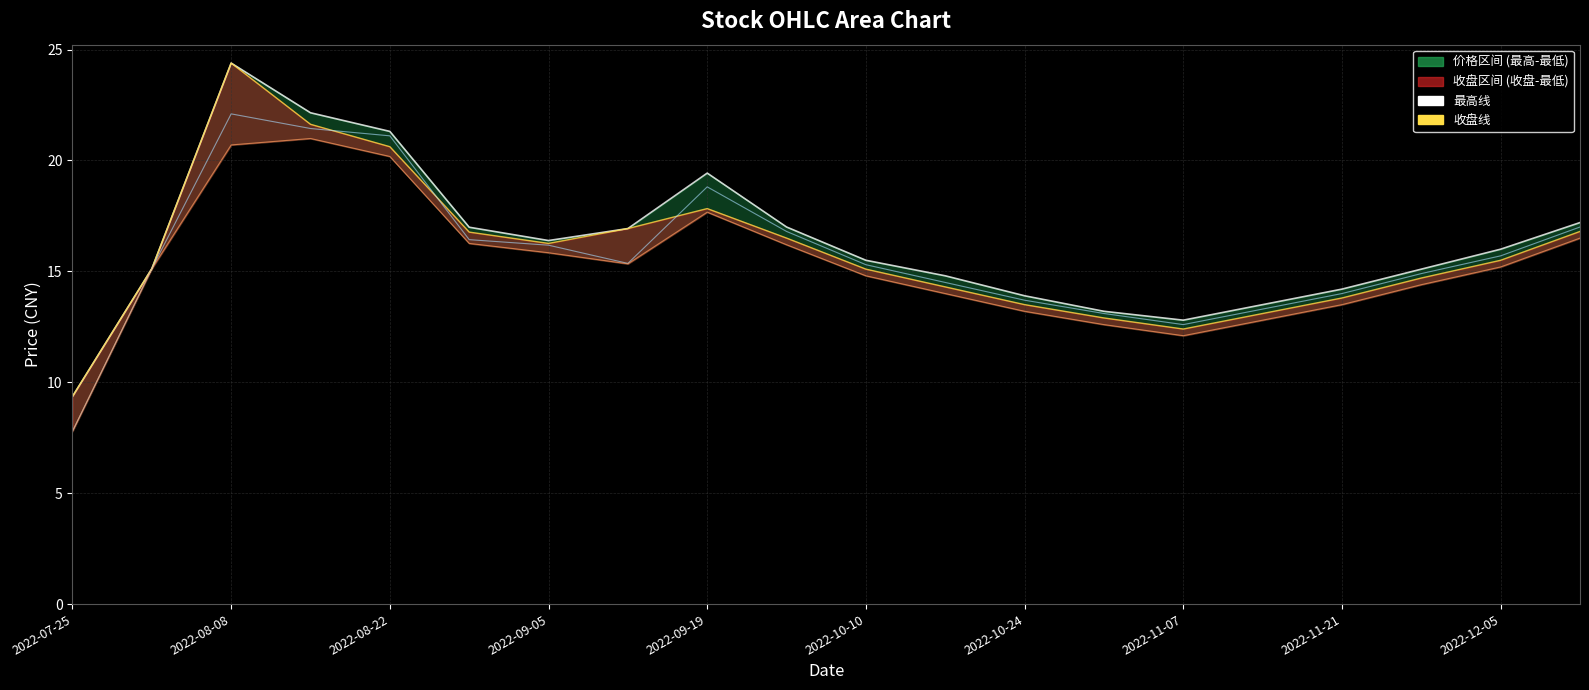

Which series has the widest spread of values?

最高线